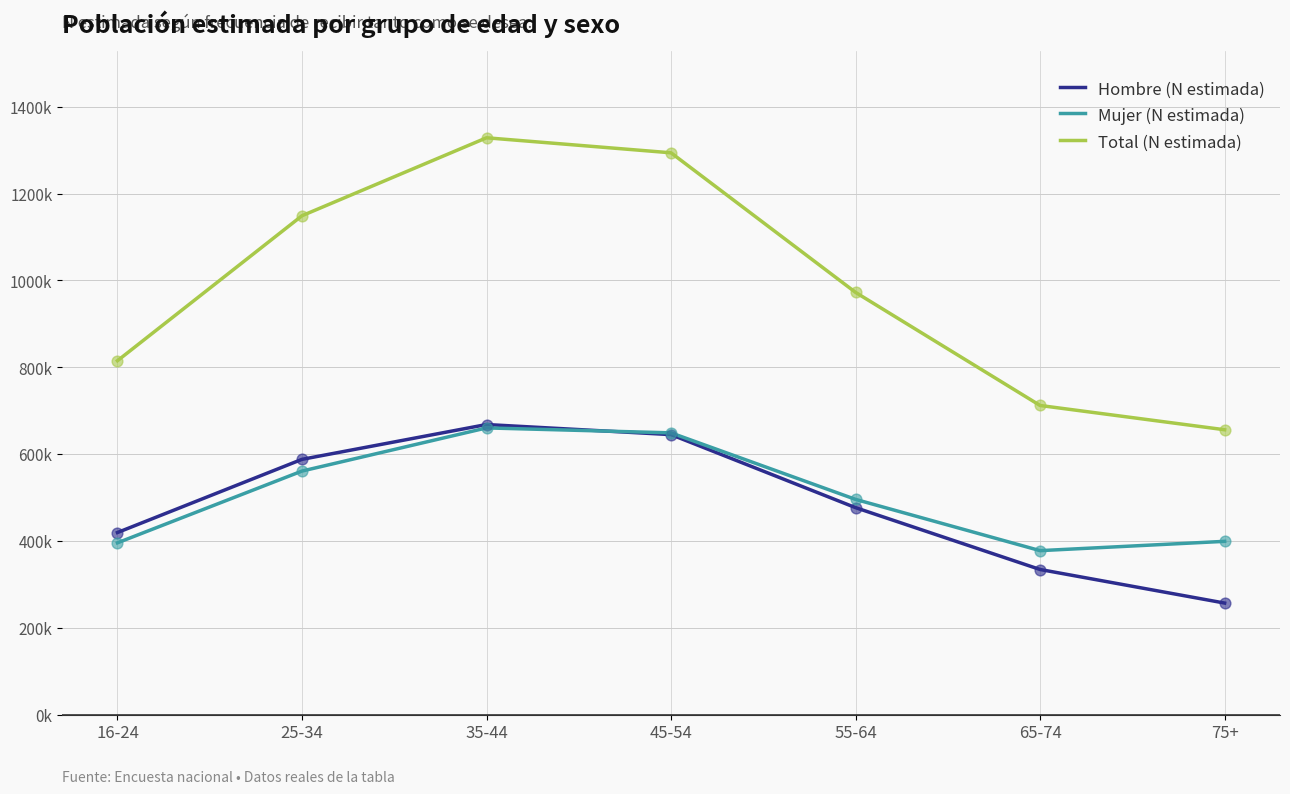

At how many categories does at least one series exceed 286694?

7